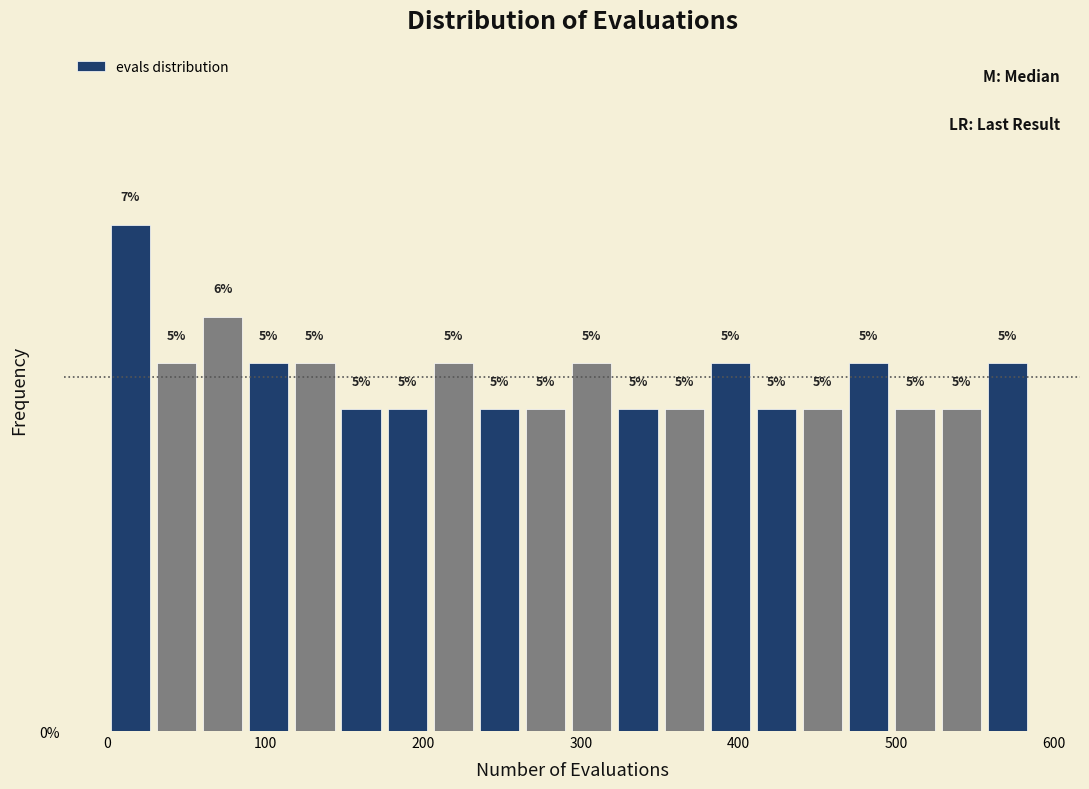

Read against the x-axis, roughly where is the centre of the tallest bar?

10